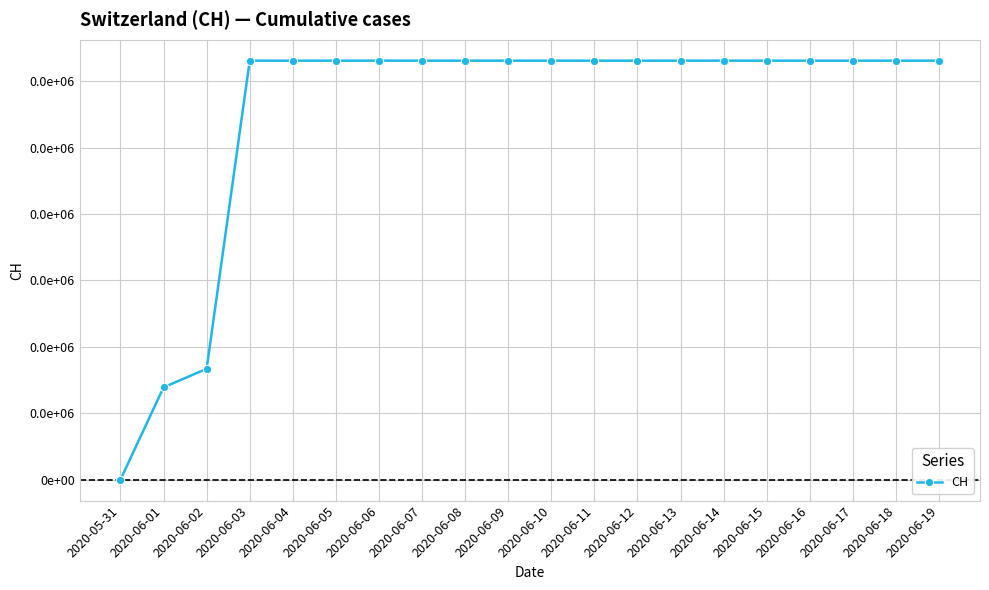

Where is the data nearest to the value 315?

2020-06-02